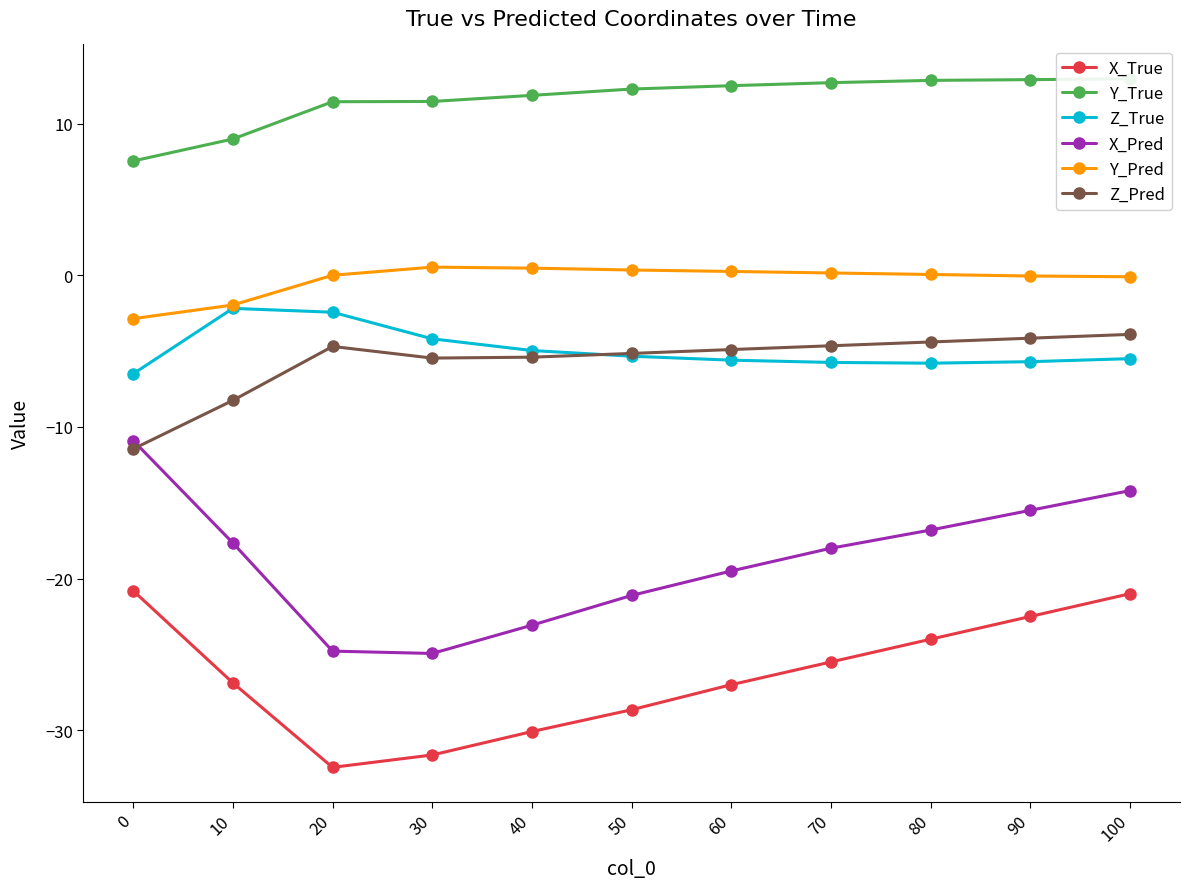

At how many categories does at least one series exceed -25?

11